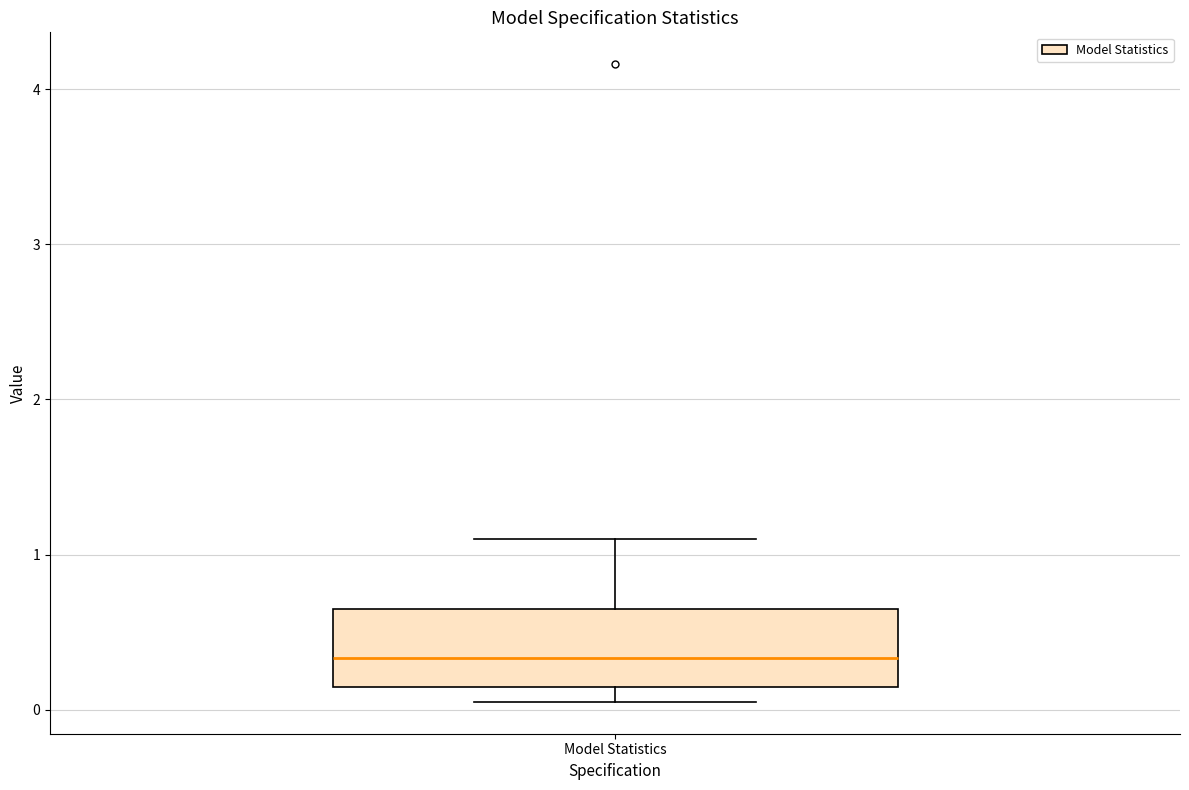

Transcribe this box plot: give where the median line is, the range the box spans, and where the two whiskers end, as read against the y-axis. The values are not printed on the chart, so give them approximately, as read against the axis.

median 0.3, box 0.1 to 0.6, whiskers 0.0 to 1.1